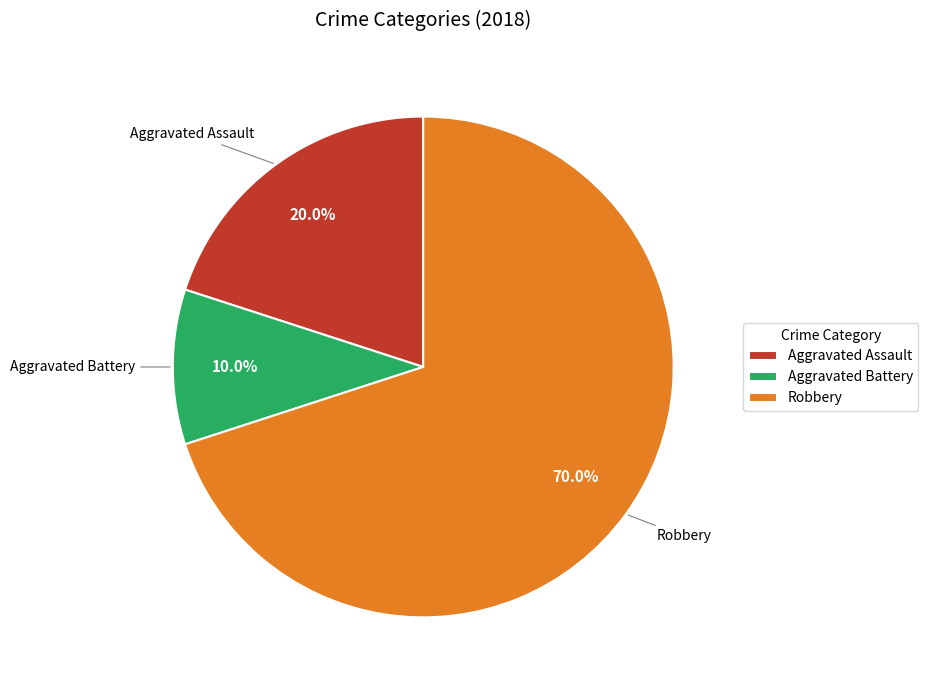

Which category accounts for the majority?

Robbery